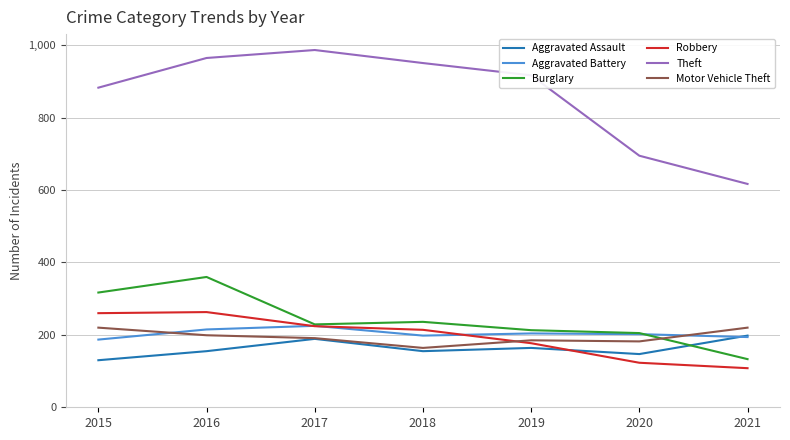

Between 2019 and 2020, which series saw the biggest shift?

Theft